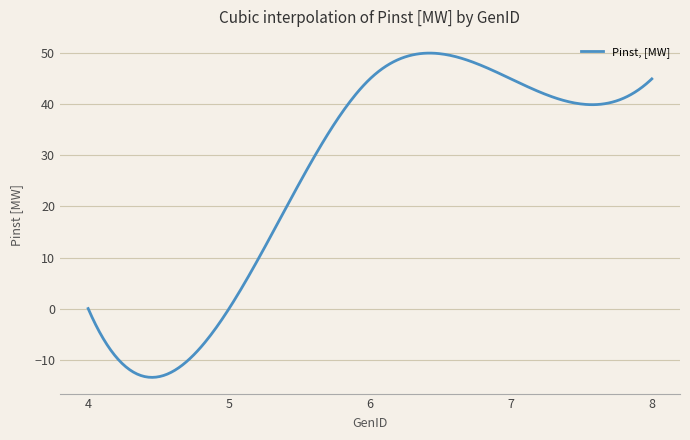

What is the minimum value shown in the chart?

-13.5